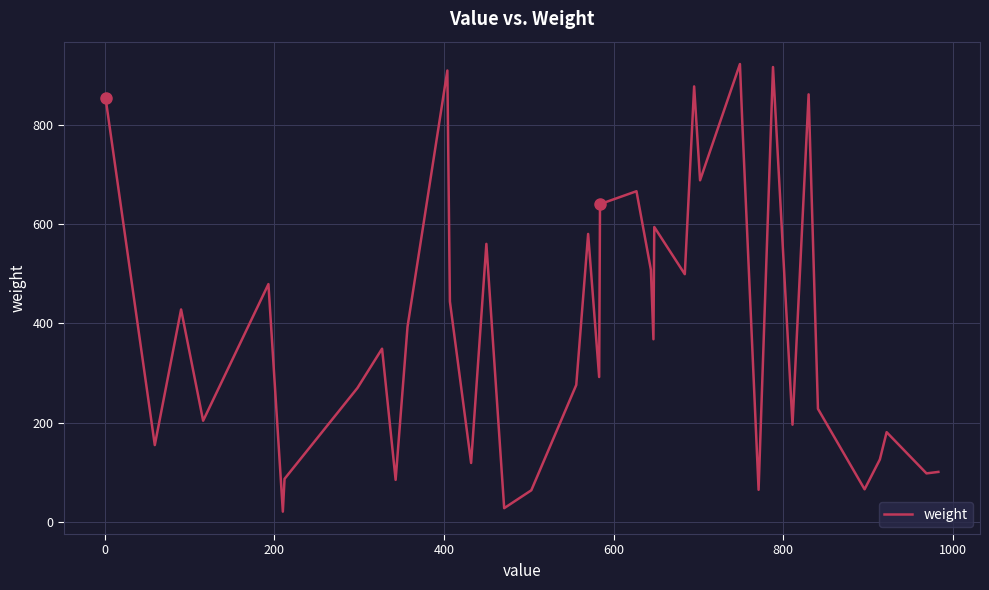

What is the maximum value shown in the chart?

922